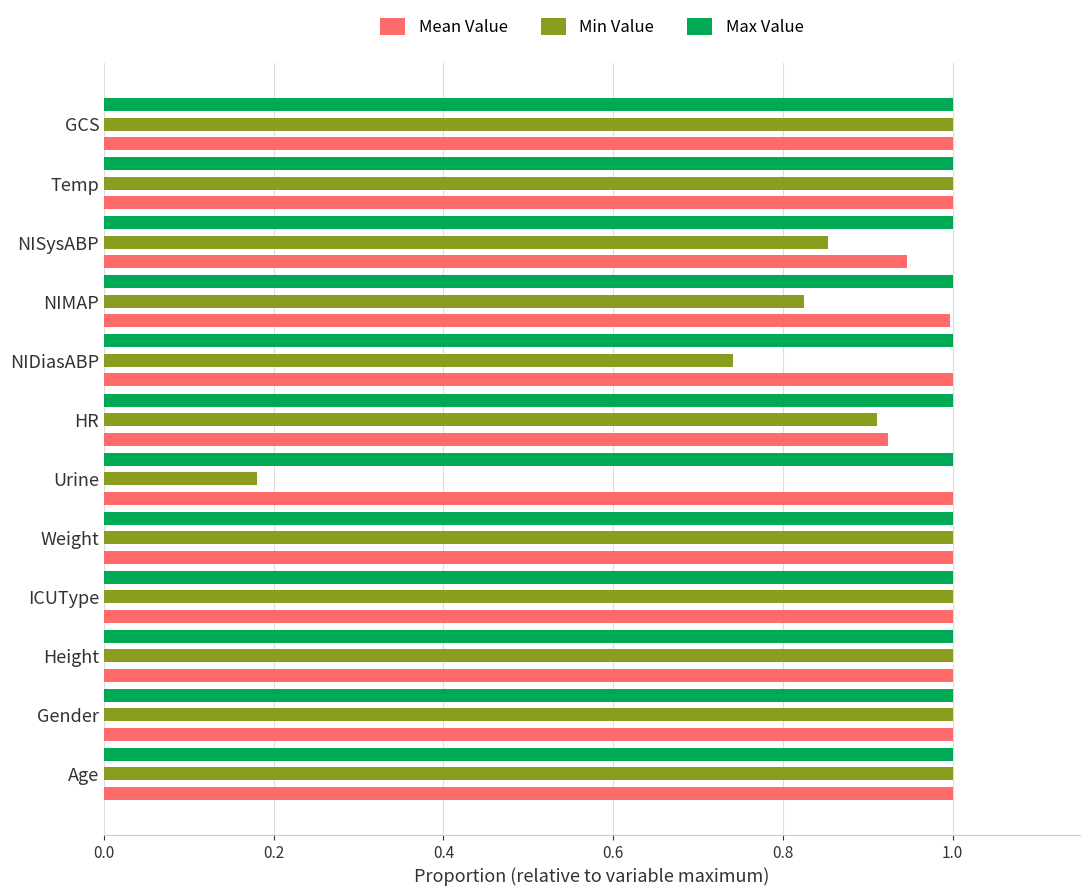

What is the greatest value displayed?

1.0